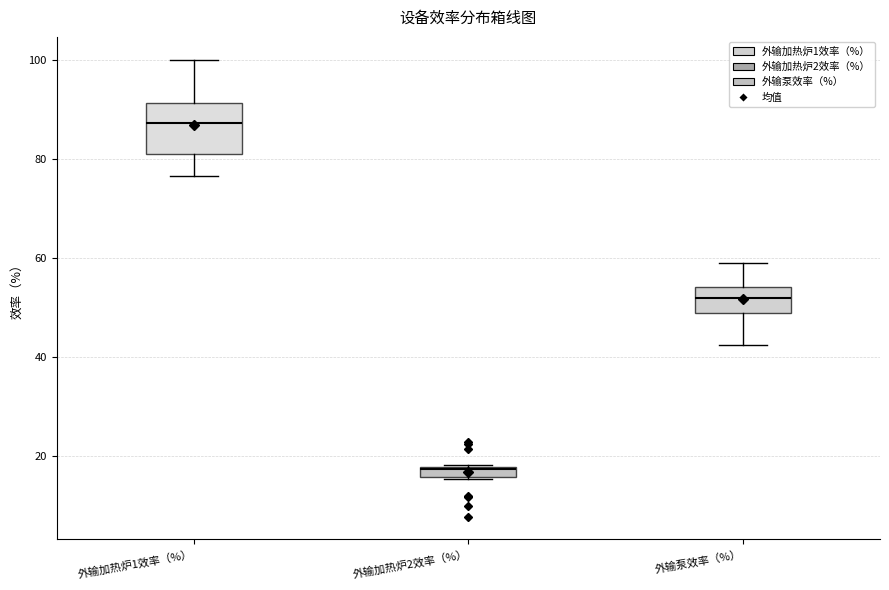

Which box is the tallest, from its lower edge to its upper edge?

外输加热炉1效率（%）